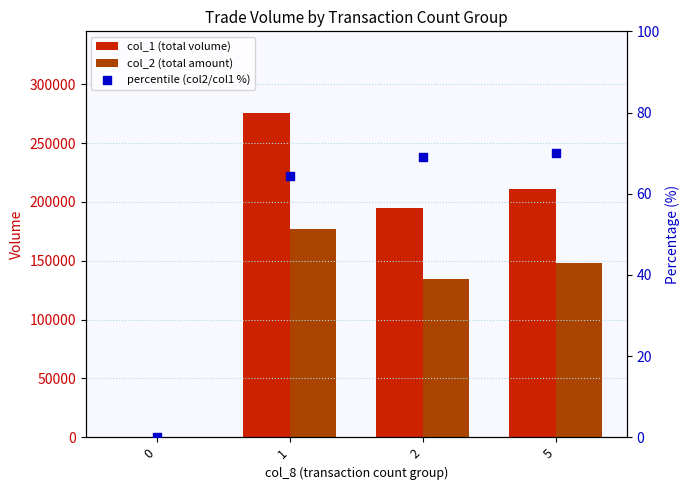

Which series has the largest Y range (max minus min)?

col_1 (total volume)